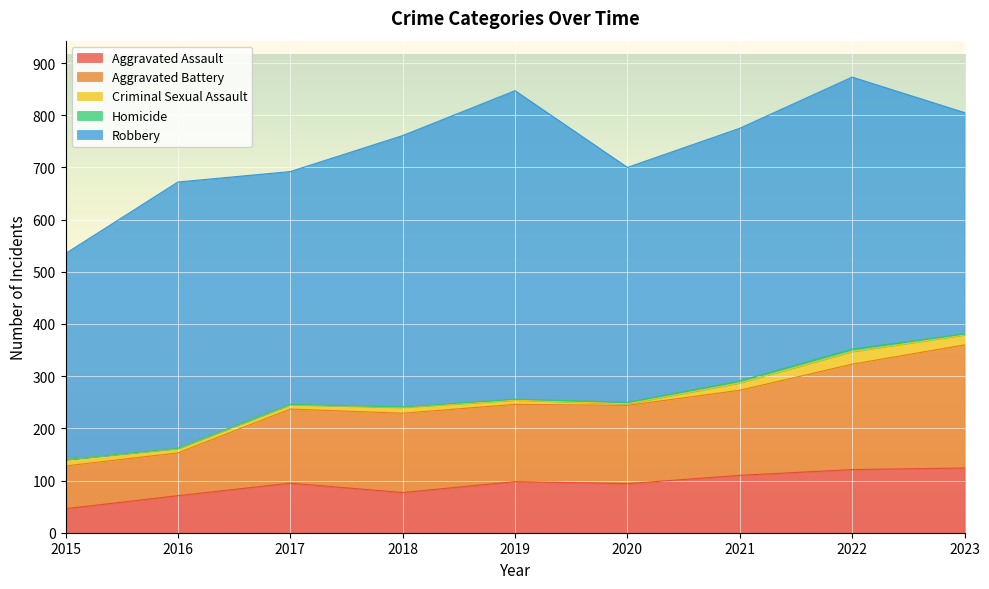

Count the Homicide values in the range 1 to 3.

6